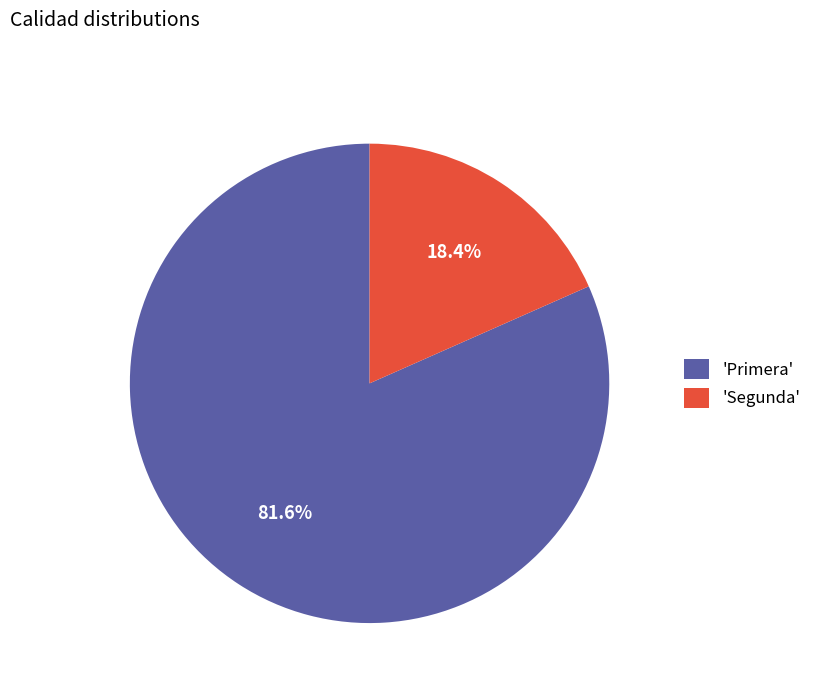

Do 'Segunda' and 'Primera' together represent more than half of the pie?

Yes